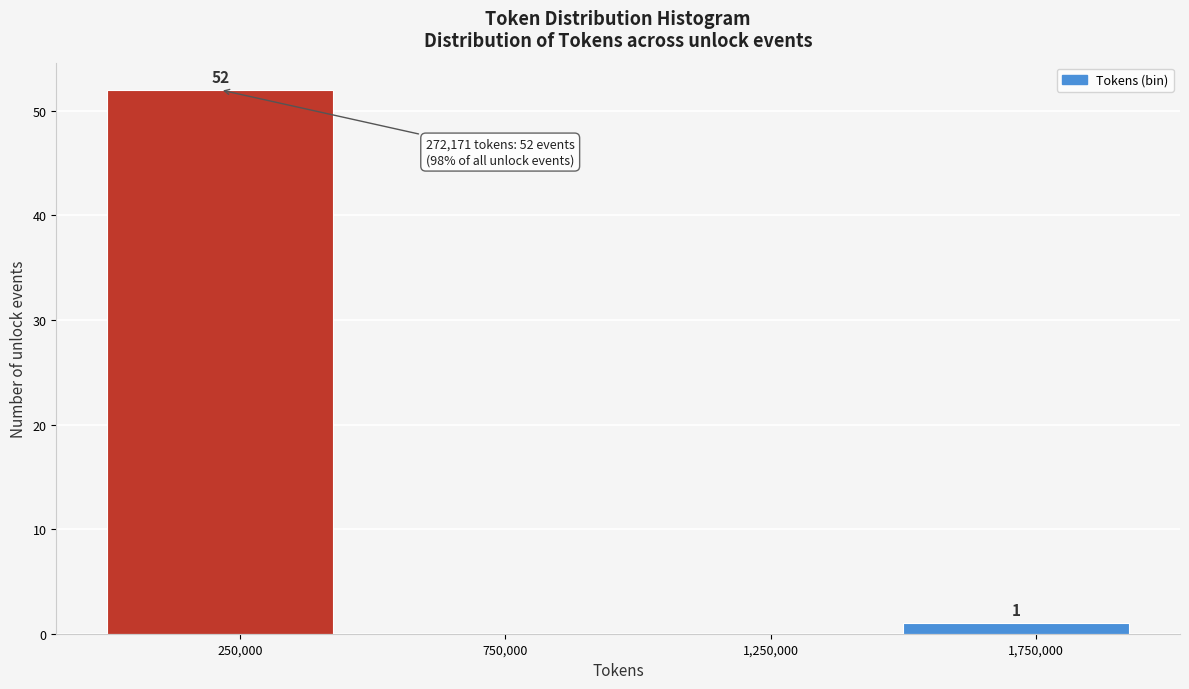

Over which range of the x-axis is the bar tallest?

0 to 500000